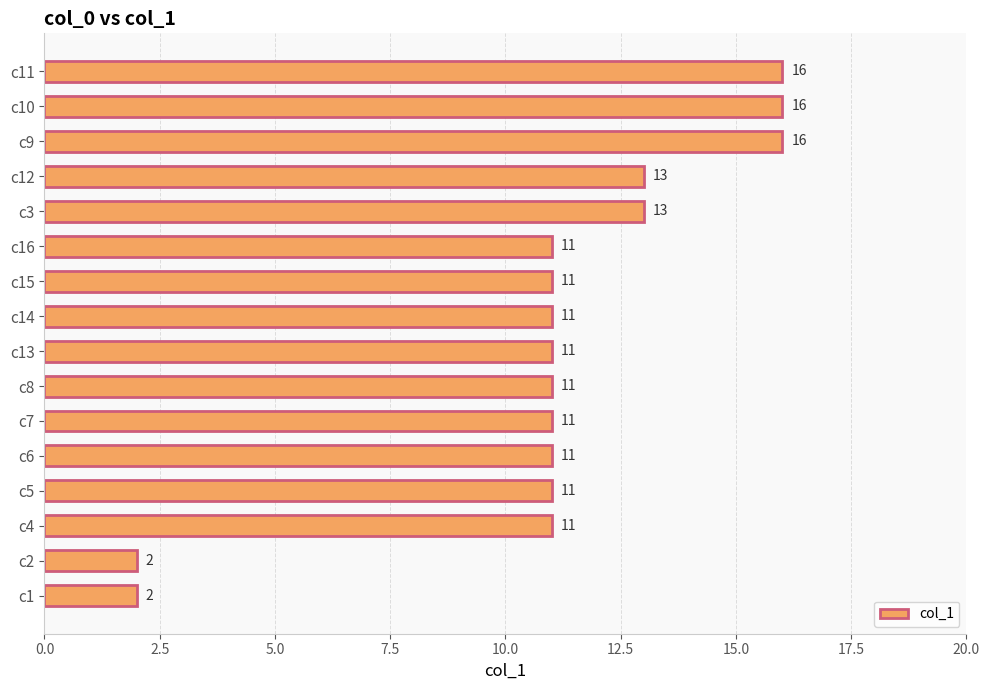

What is the ratio of the value at c16 to the value at c1?

5.5